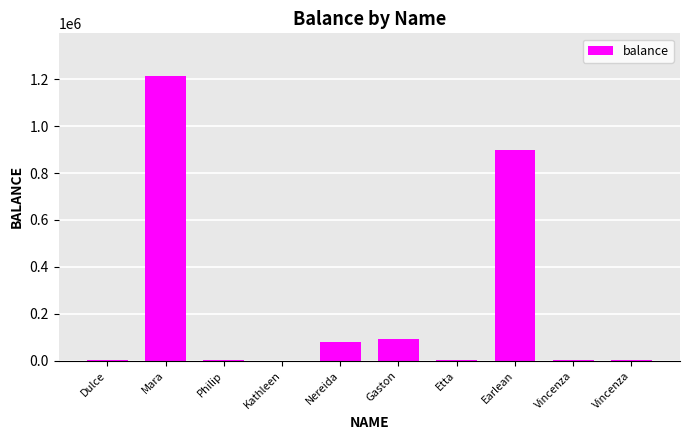

What is the label of the 10th bar from the left?

Vincenza